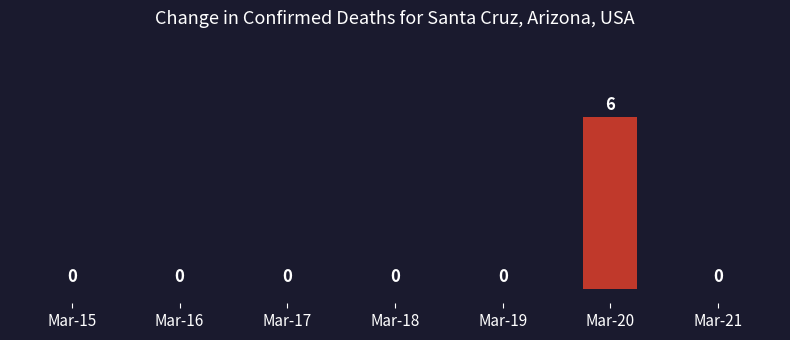

What is the average value?

1